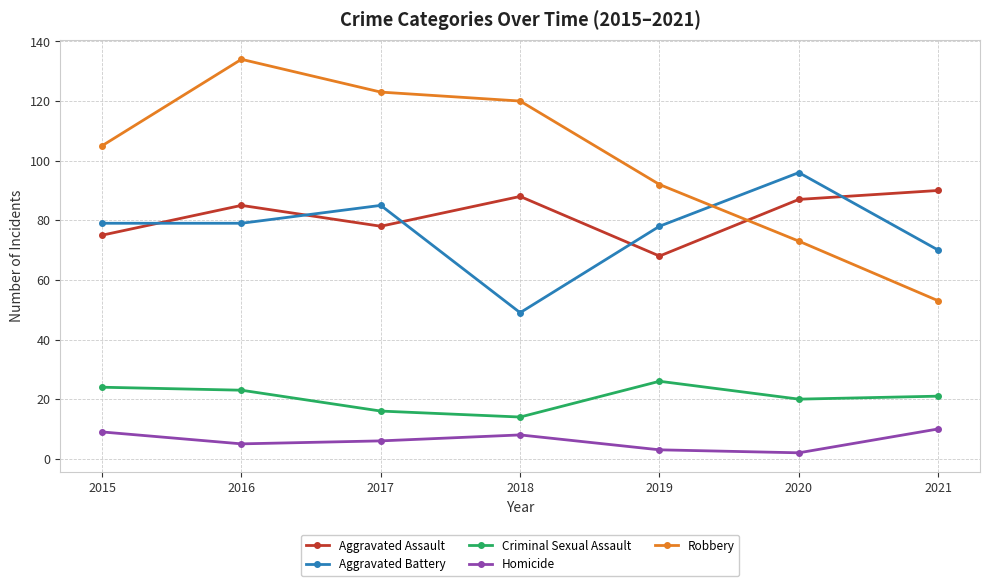

Reading right to left, transcribe all the data shown in this chart.

Aggravated Assault: 90	87	68	88	78	85	75
Aggravated Battery: 70	96	78	49	85	79	79
Criminal Sexual Assault: 21	20	26	14	16	23	24
Homicide: 10	2	3	8	6	5	9
Robbery: 53	73	92	120	123	134	105